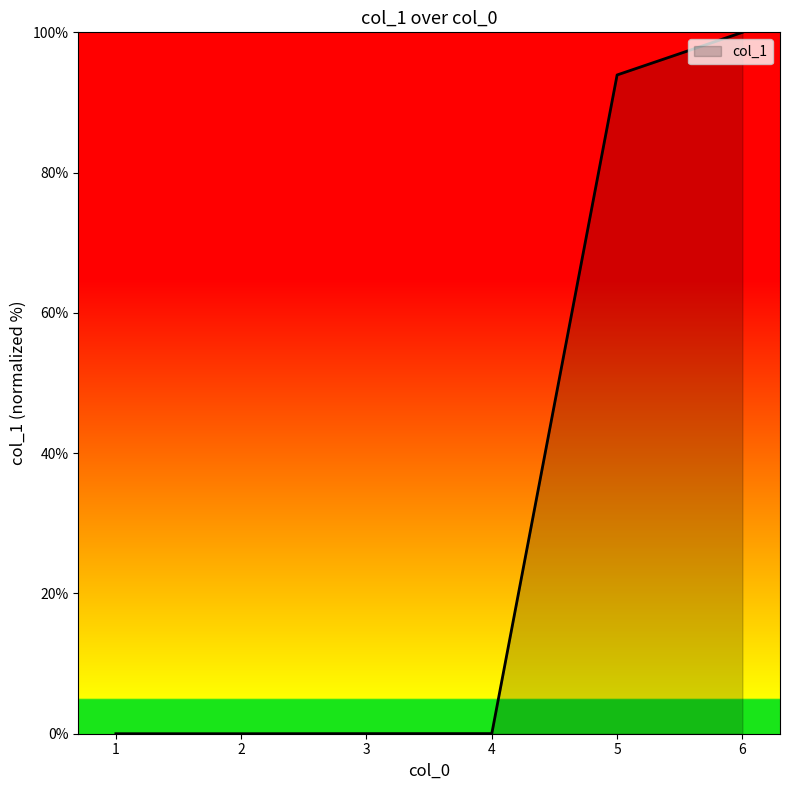

Which label corresponds to the largest value in the chart?

6